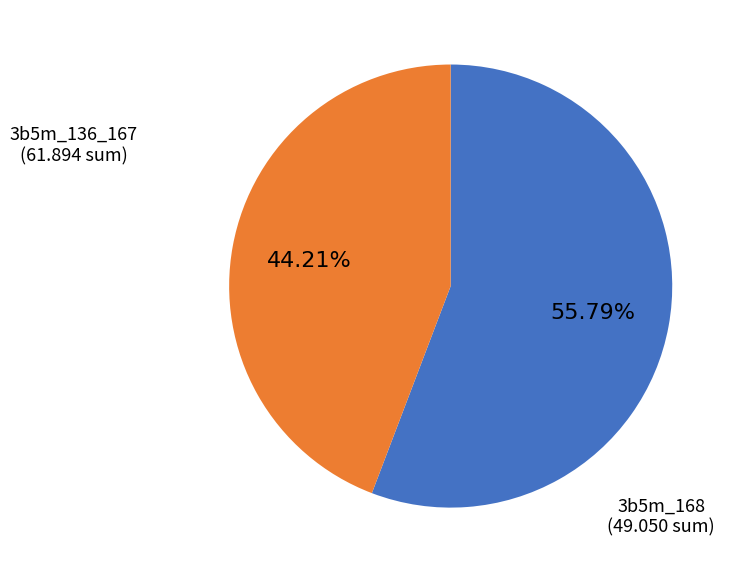

Is there any slice that represents more than half of the pie?

Yes